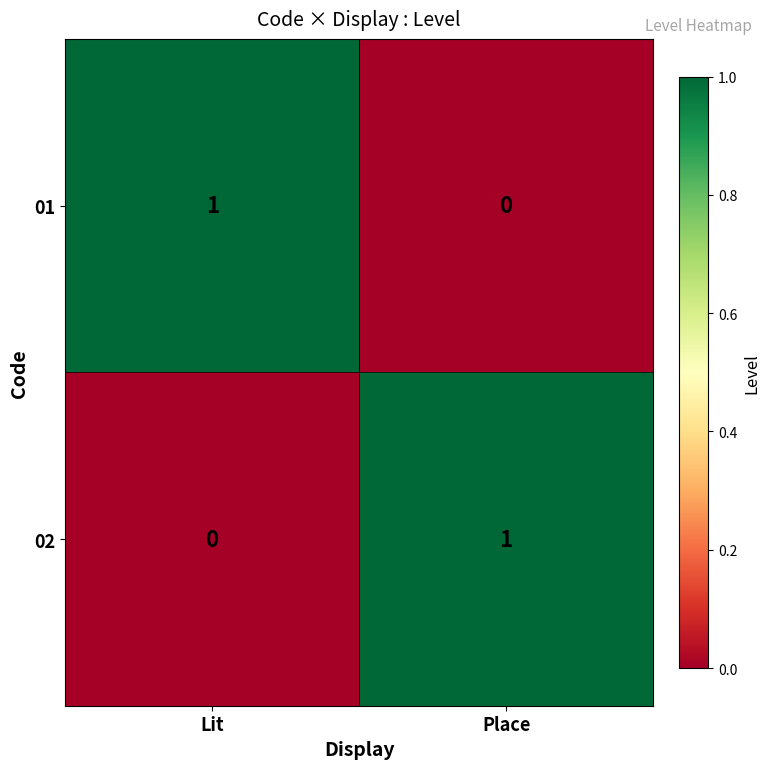

The value of 01 at Lit is 1. True or false?

True